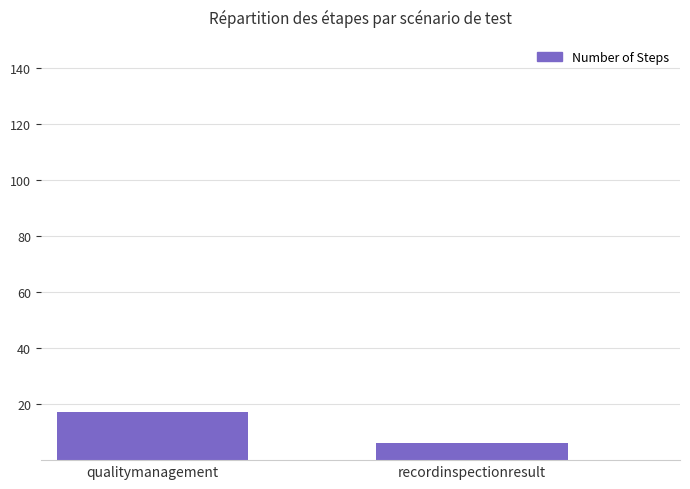

Which category has the highest value across all series?

qualitymanagement